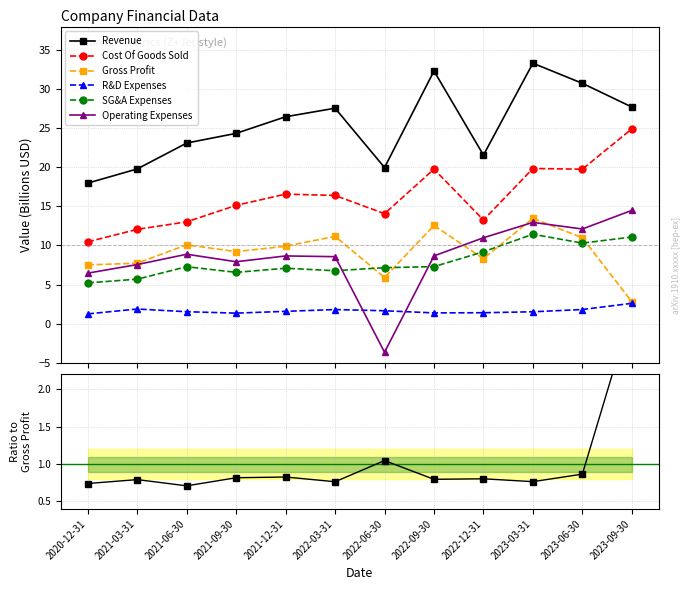

Between 2021-06-30 and 2022-12-31, which is larger?

2021-06-30